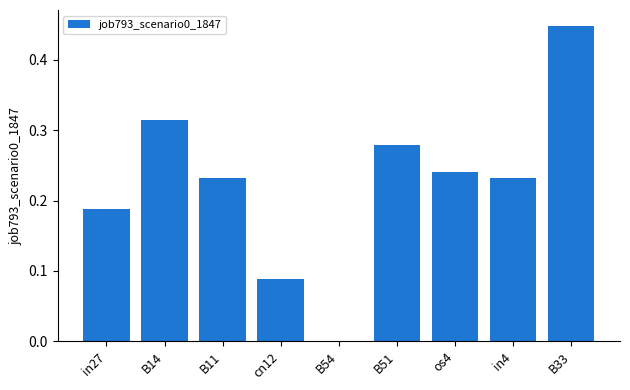

The value at in27 is 0.3. True or false?

False